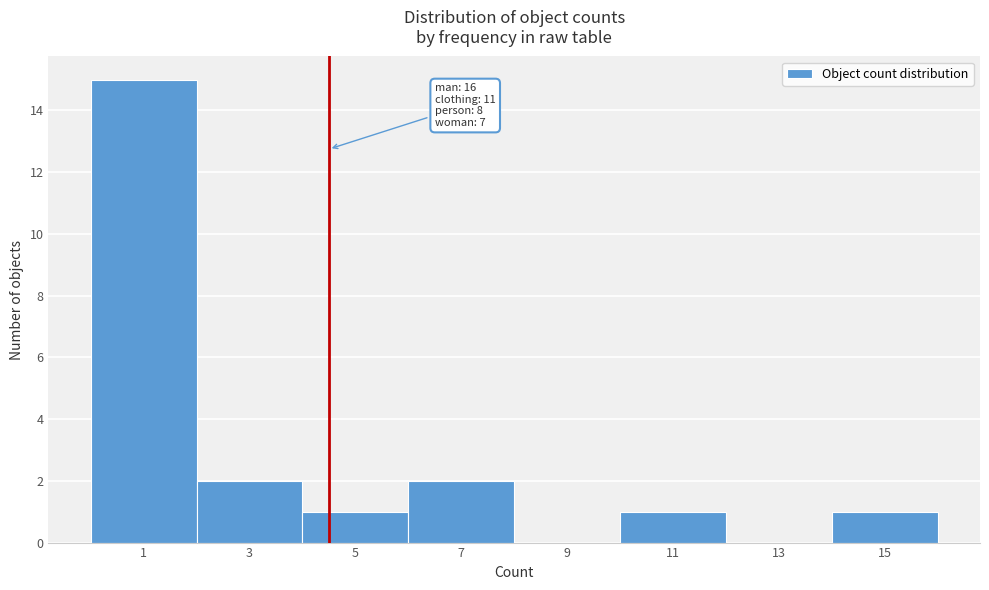

Reading left to right, extract all data points from this chart.

1=15	3=2	5=1	7=2	9=0	11=1	13=0	15=1